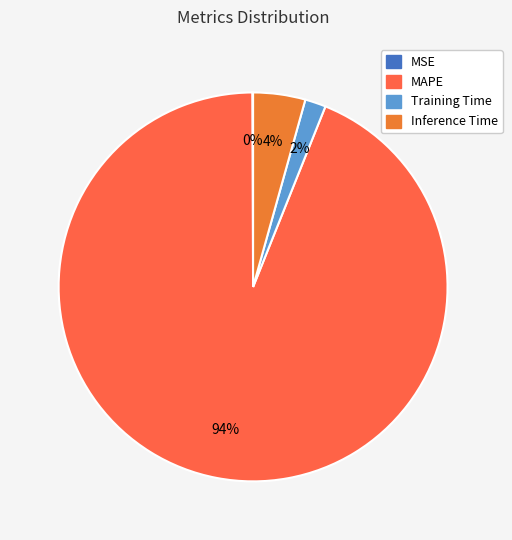

Is it true that MSE is 14% of the pie?

False